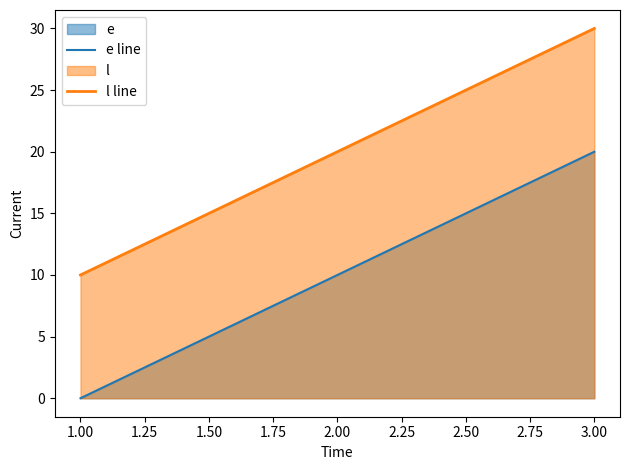

What is the value of the l line point at the 3rd from the left?

30